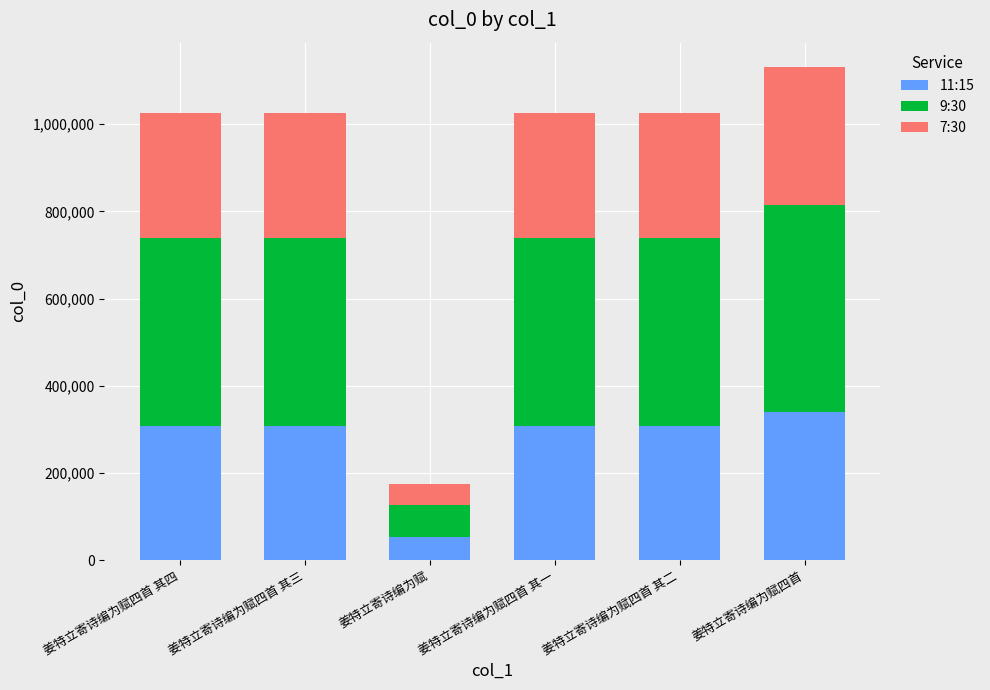

What is the total value across all series at 姜特立寄诗编为赋四首 其一?

1025236.0